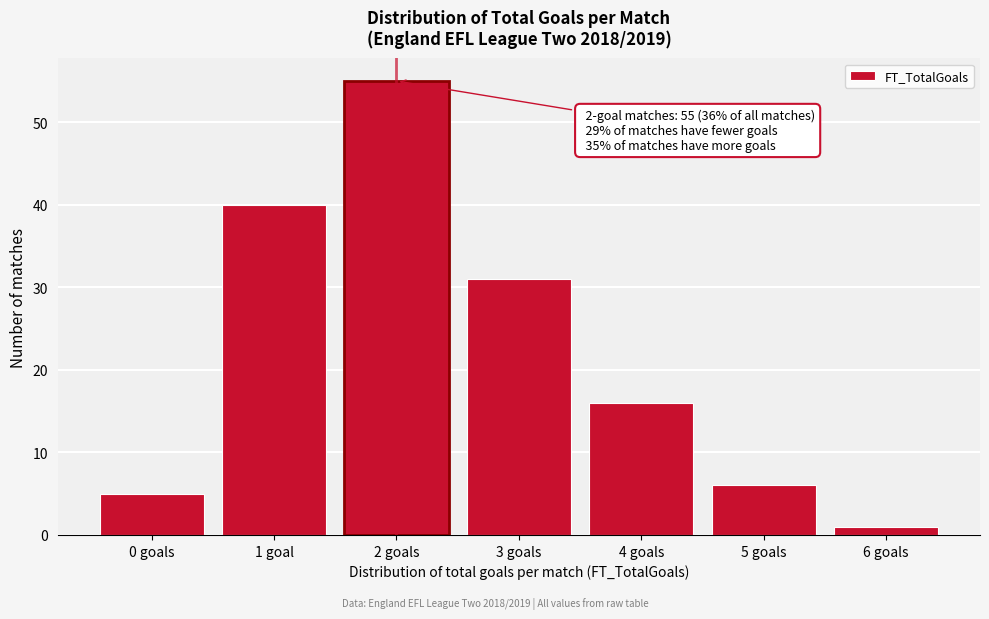

Reading left to right, extract all data points from this chart.

5	40	55	31	16	6	1